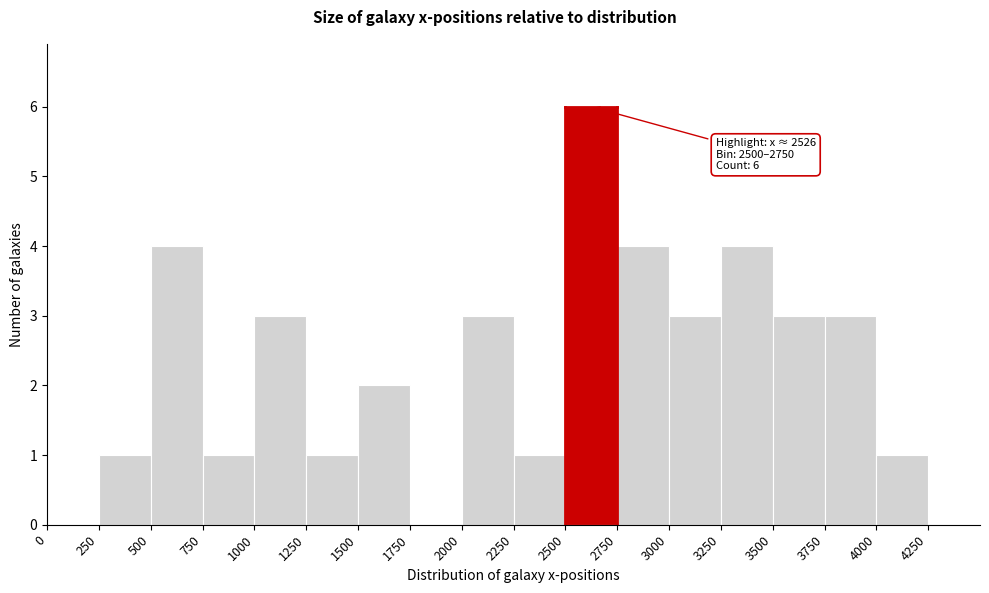

Which range on the x-axis has the tallest bar?

2500 to 2750